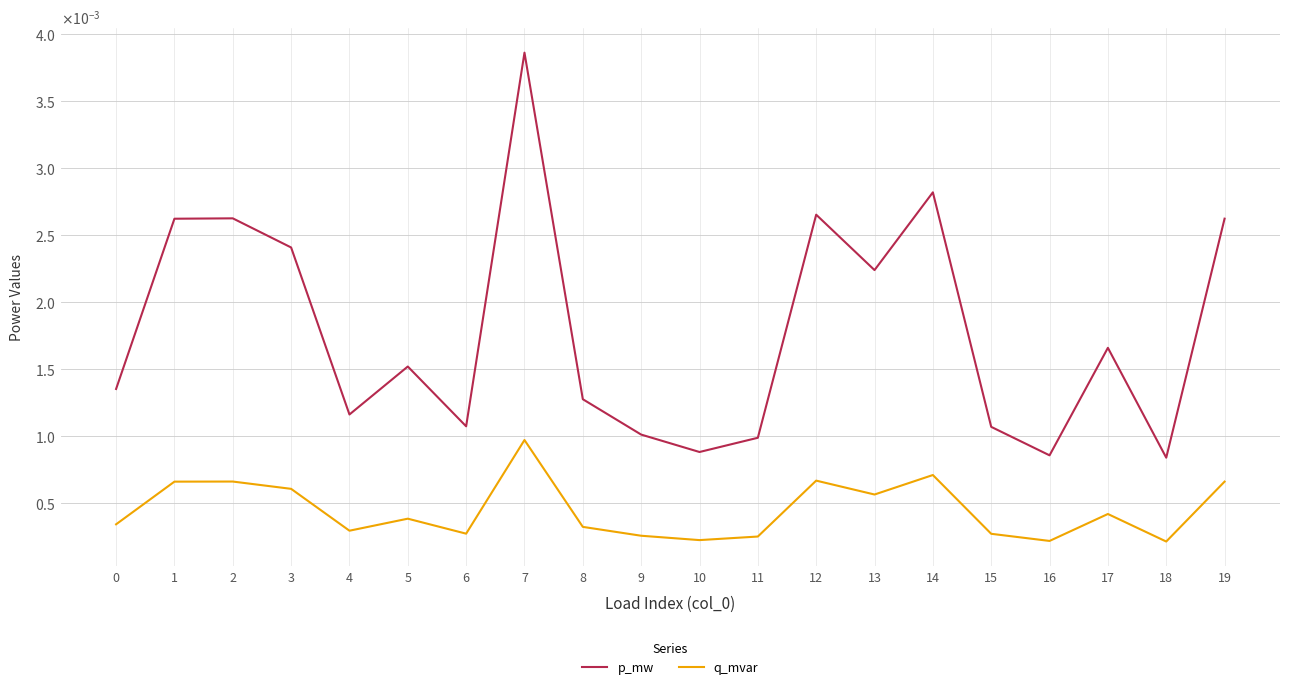

True or false: p_mw and q_mvar intersect in this chart.

False